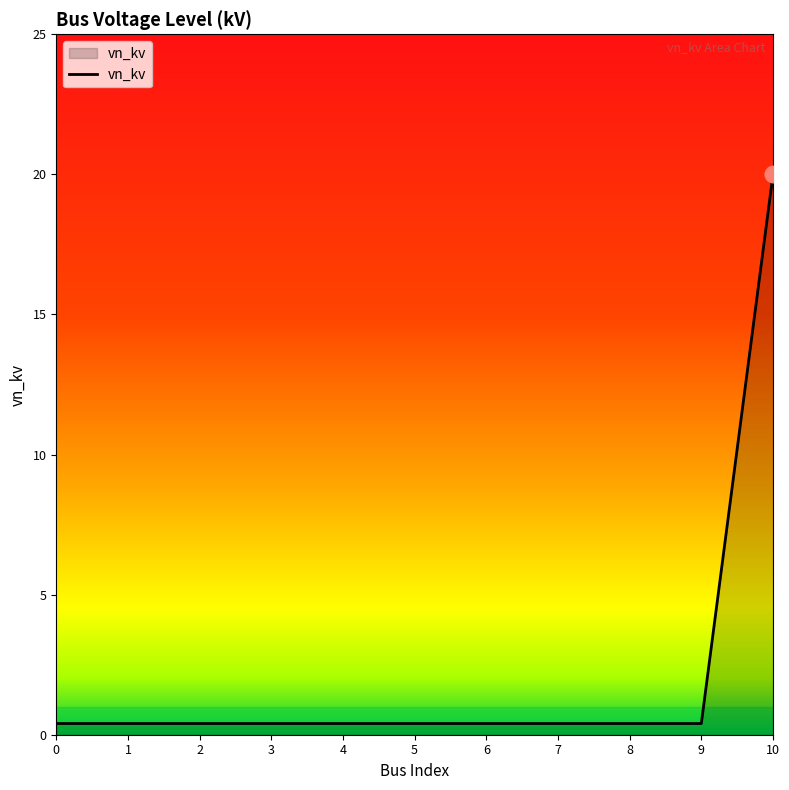

Reading right to left, extract all data points from this chart.

20.0	0.4	0.4	0.4	0.4	0.4	0.4	0.4	0.4	0.4	0.4